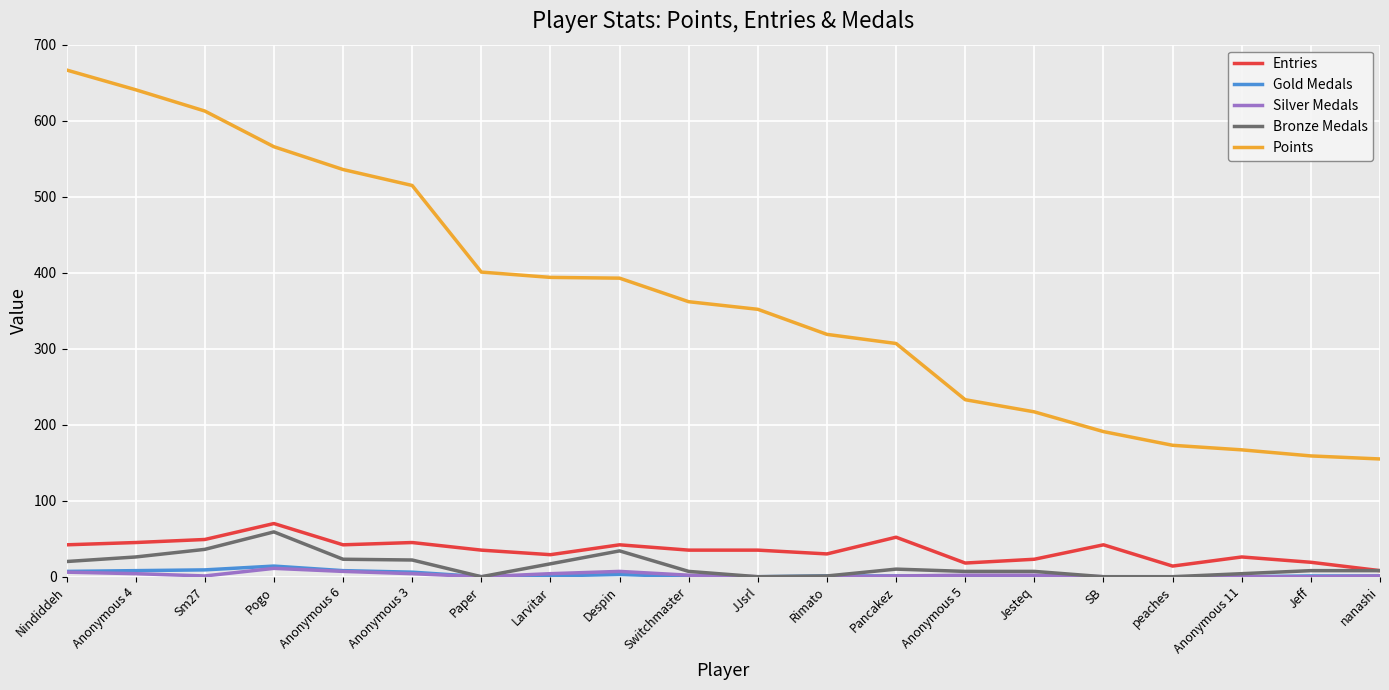

Is the value of Bronze Medals at Anonymous 3 greater than the value of Entries at Pancakez?

No